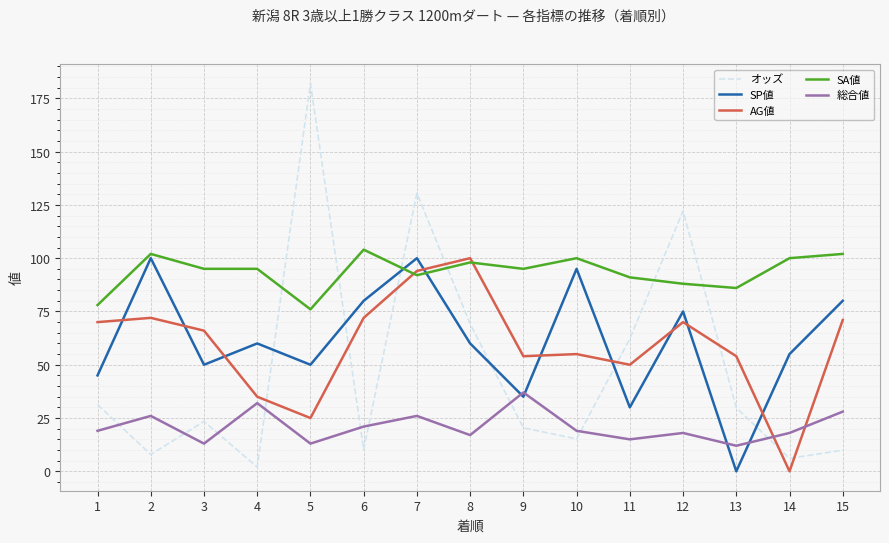

Which series has the largest range (max minus min)?

オッズ